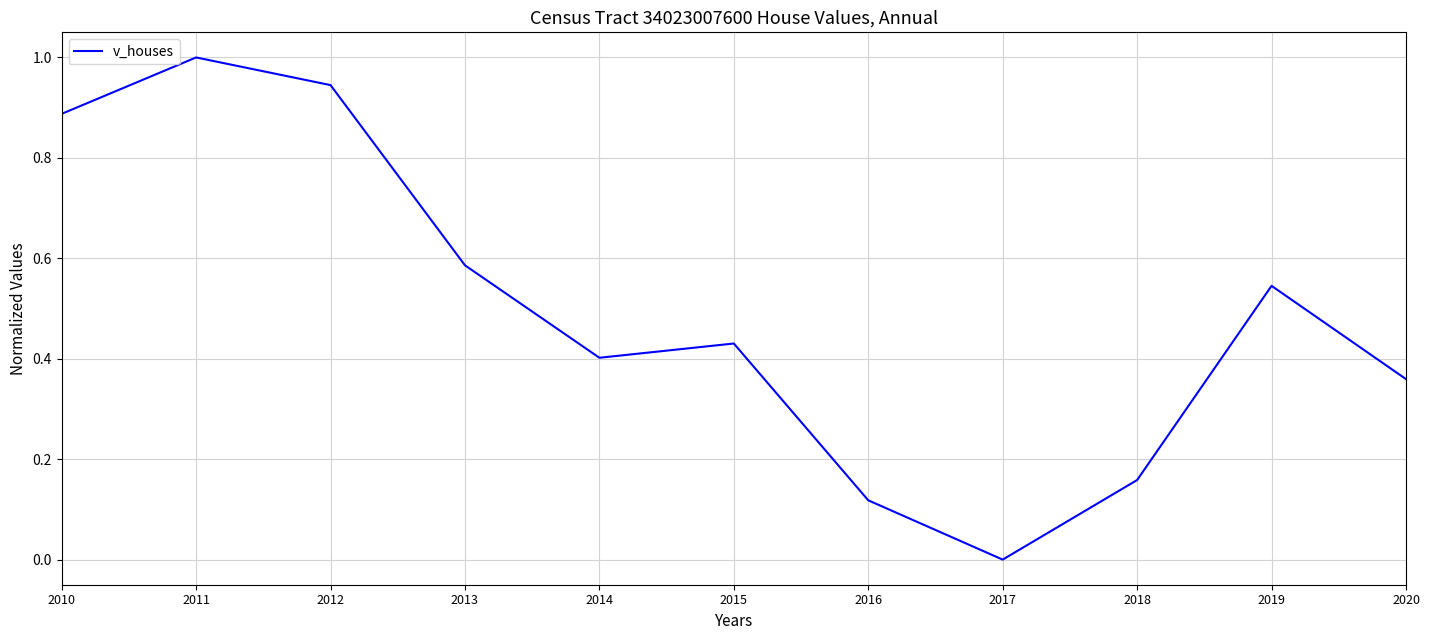

What is the sum of all values?

5.4